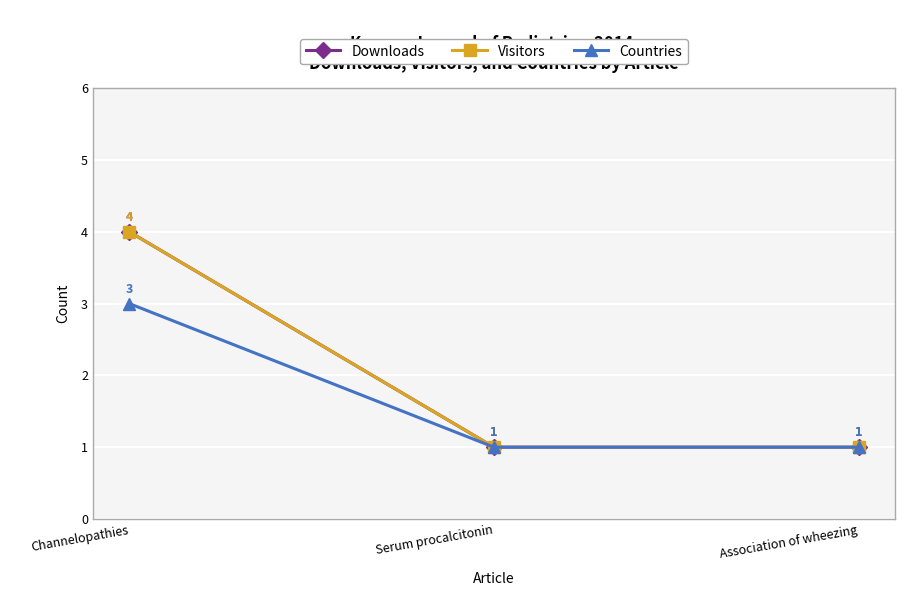

Does the chart have visible grid lines?

Yes